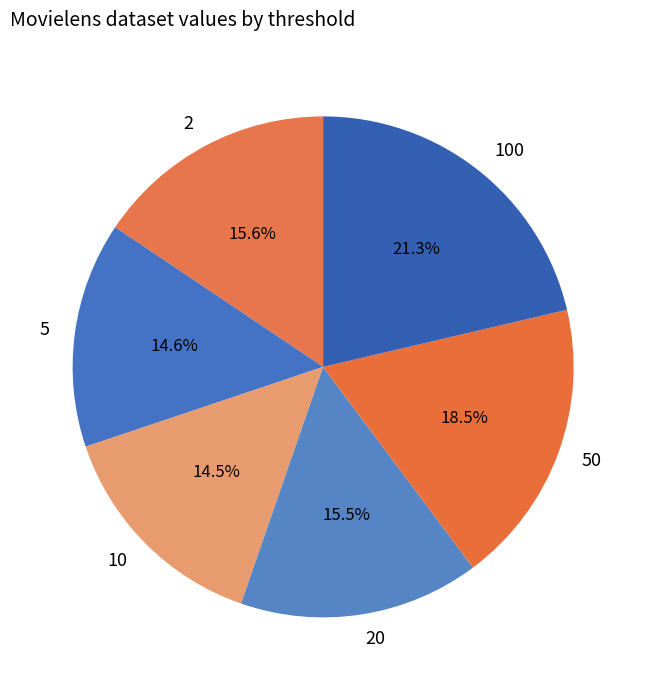

How many segments does this pie chart have?

6